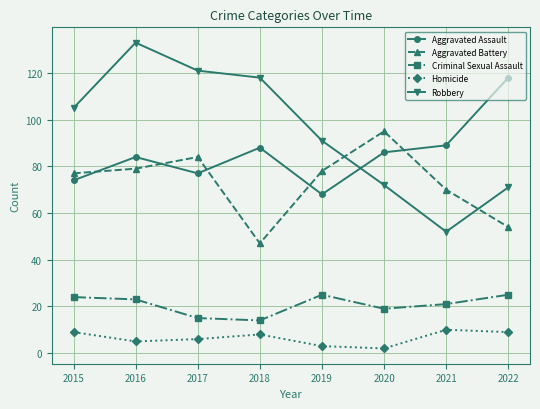

Which category has the lowest value in the Aggravated Battery series?

2018